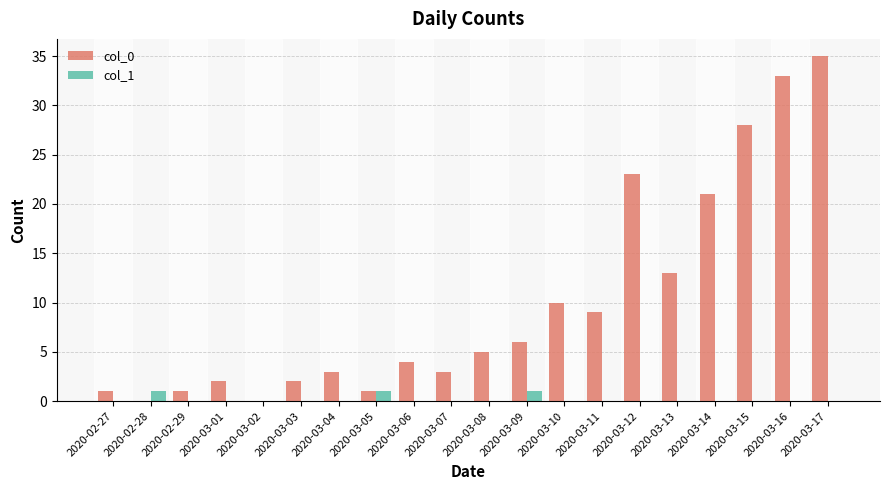

Is the value of col_1 at 2020-03-13 greater than the value of col_0 at 2020-02-27?

No